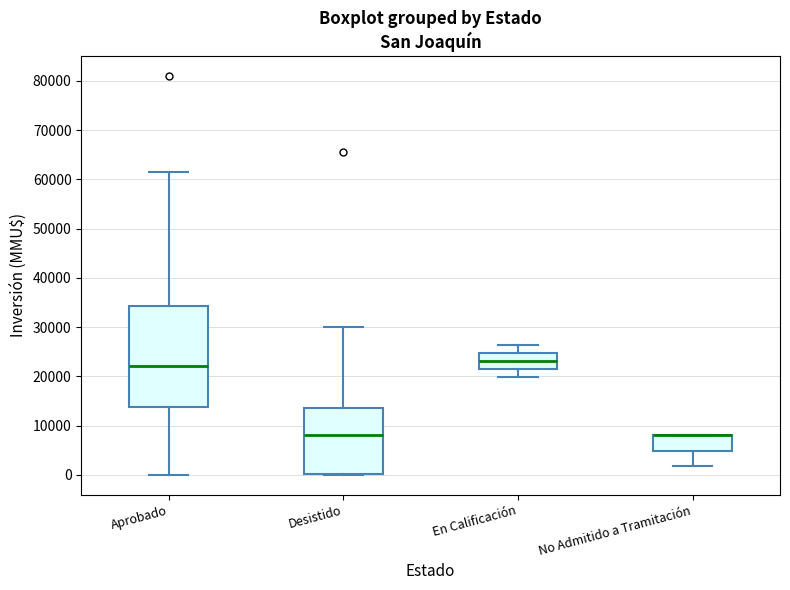

Comparing the boxes themselves (not the whiskers), which one is the tallest?

Aprobado